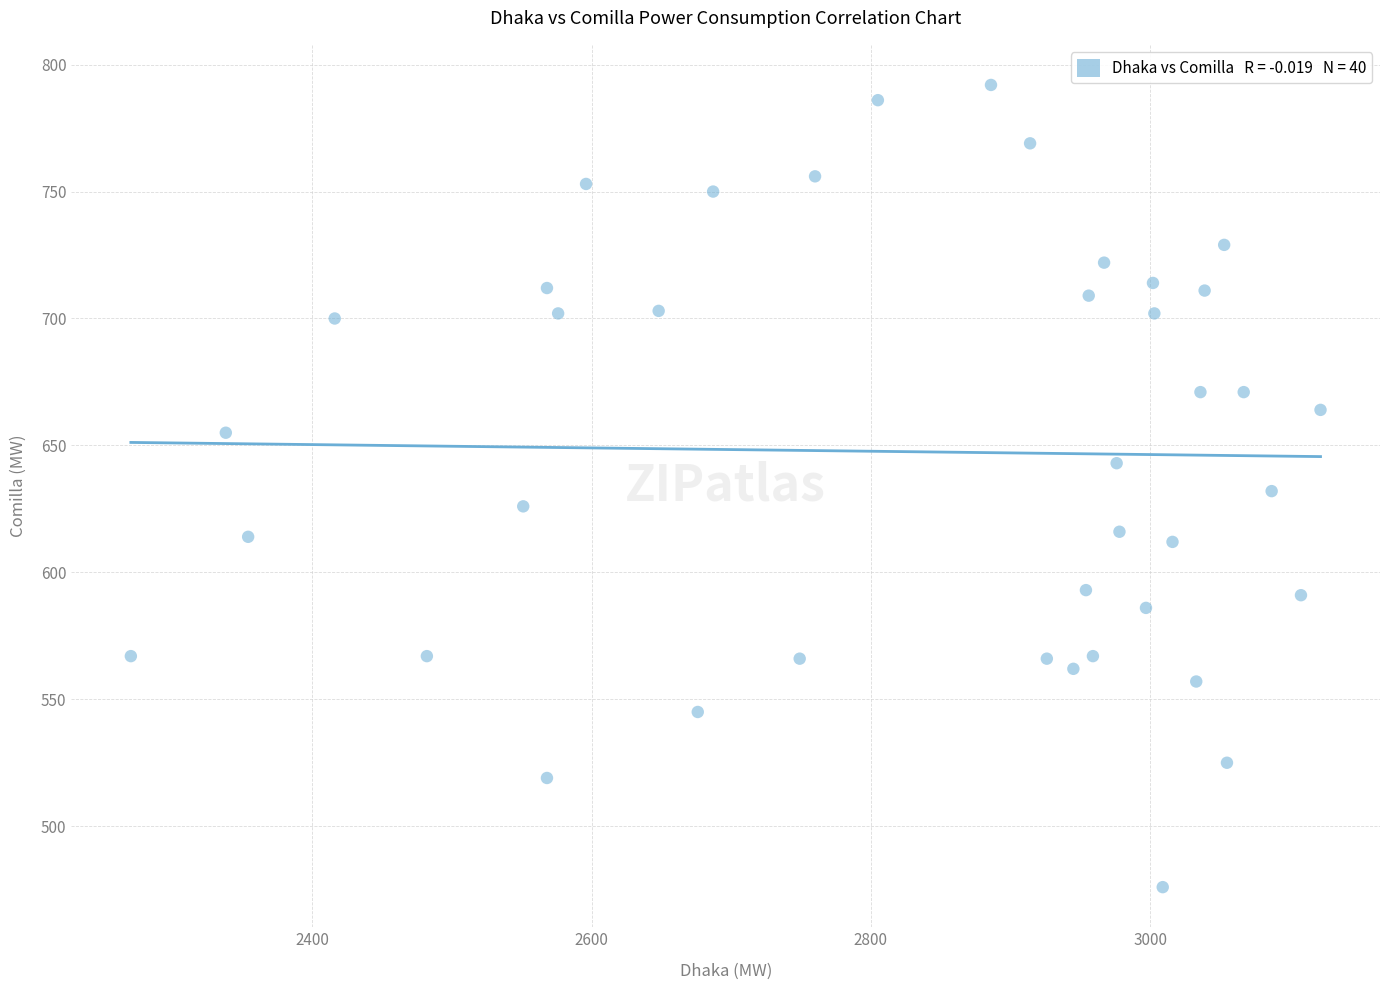

What is the range of X values (max minus min)?

852